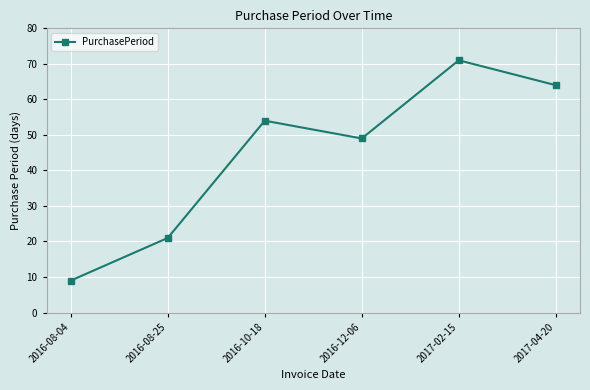

True or false: the data shows 71 at 2017-02-15.

True